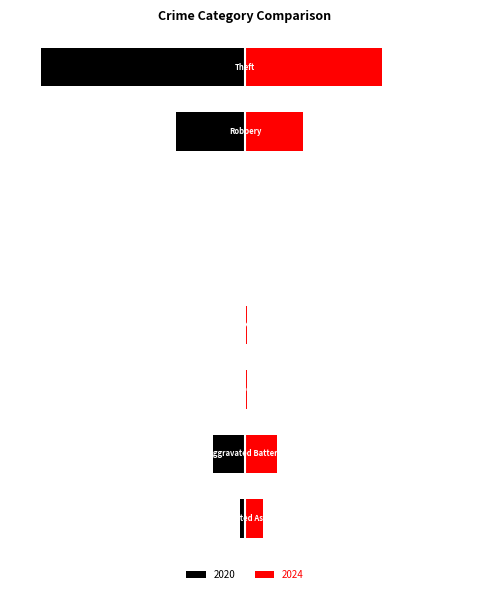

The value of 2024 at Arson is 2. True or false?

True